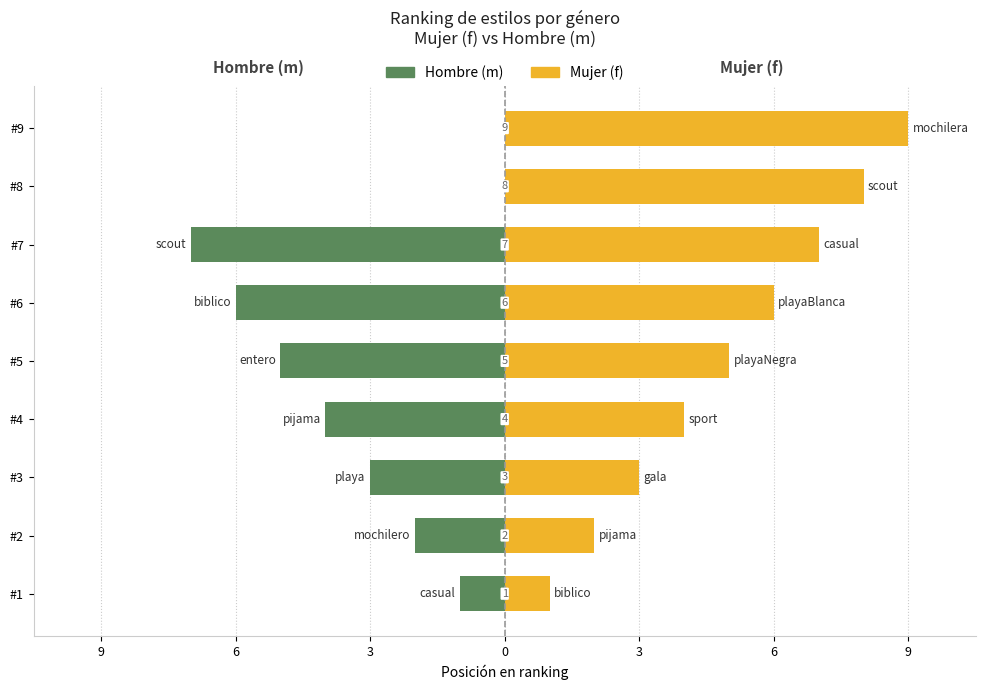

Is it true that Mujer (f) equals 3 at #3?

True